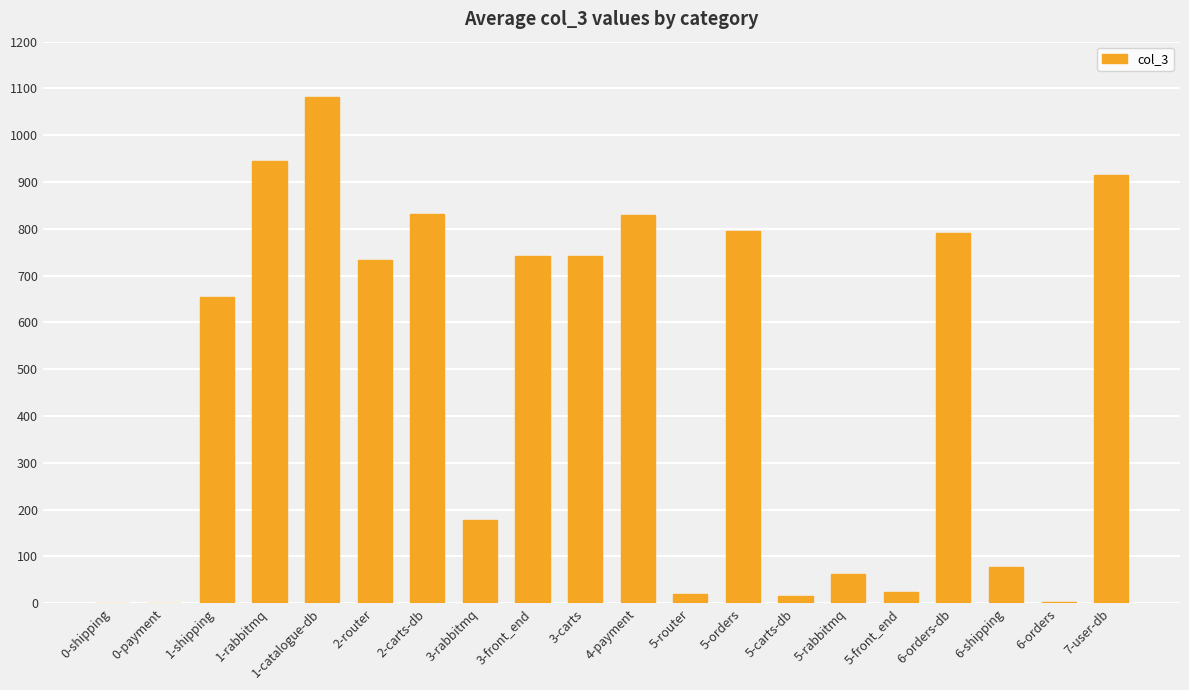

The chart shows a value of 1416 at 1-rabbitmq. True or false?

False